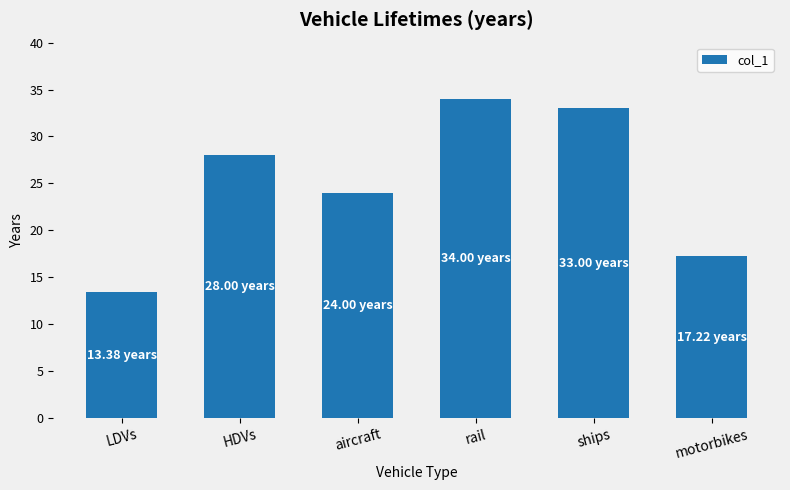

The chart shows a value of 57.5 at ships. True or false?

False